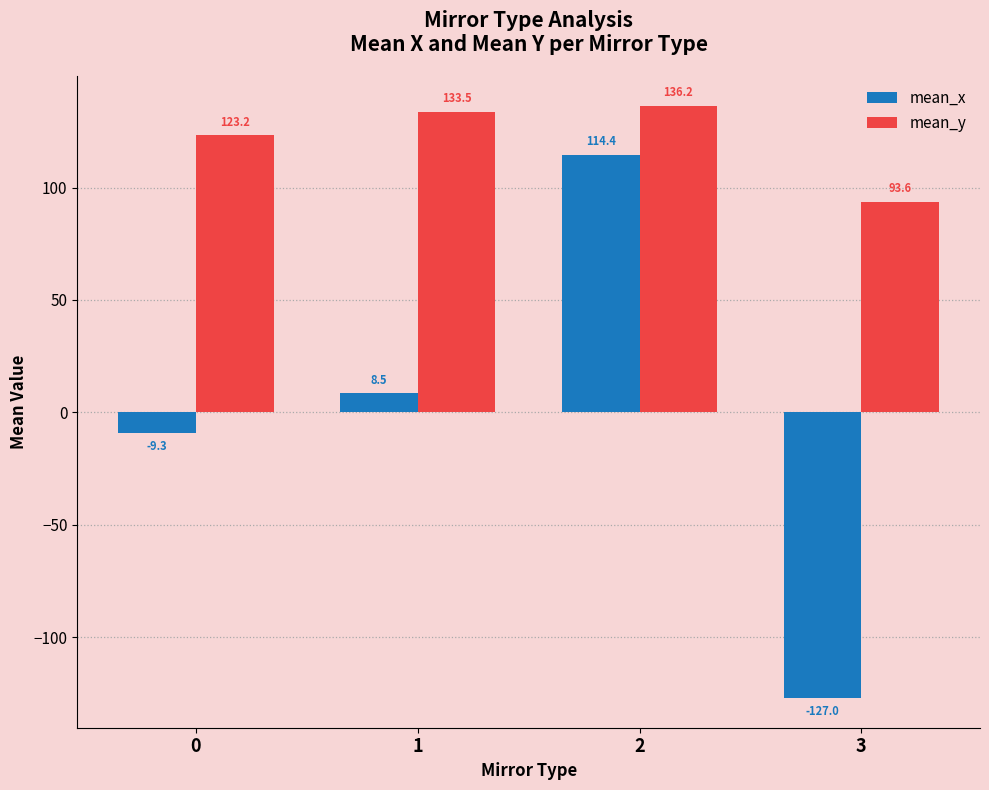

Is the value of mean_x at 0 greater than the value of mean_y at 1?

No